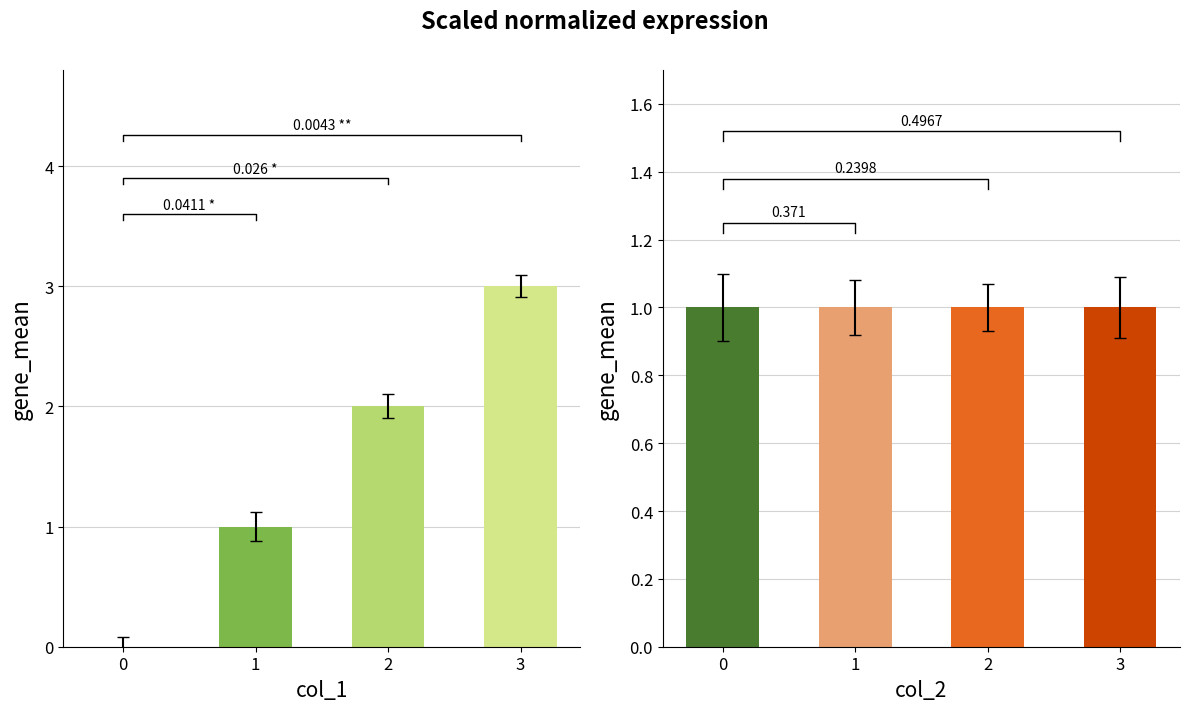

At which label is the value closest to 1?

1